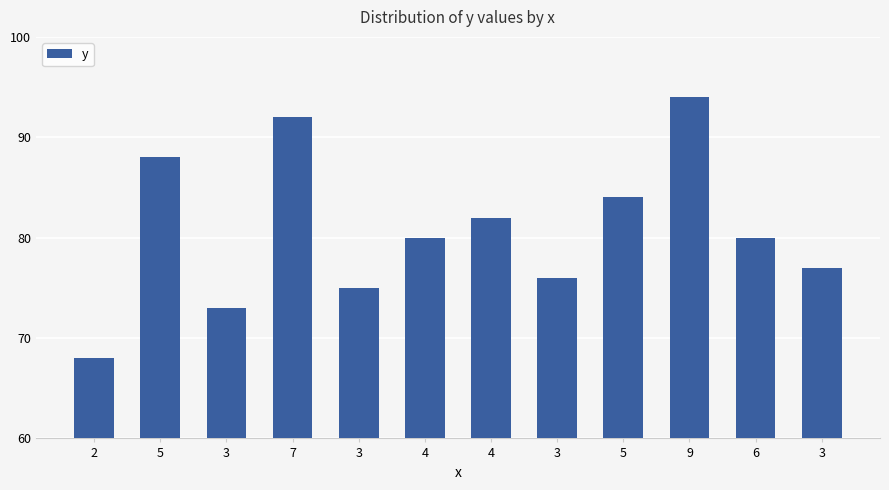

How many bars are there in total?

12